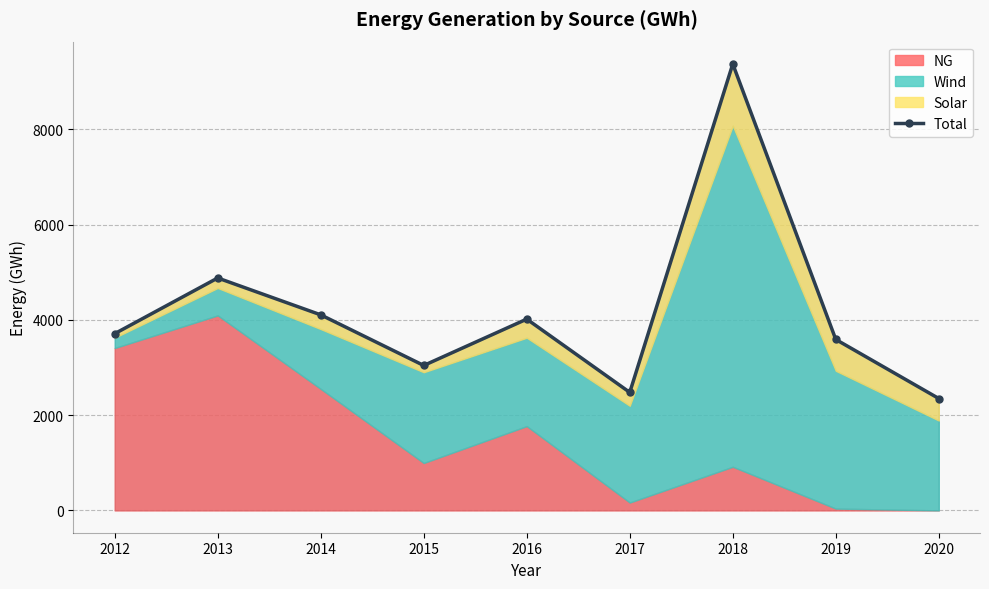

Which category has the lowest value across all series?

2020